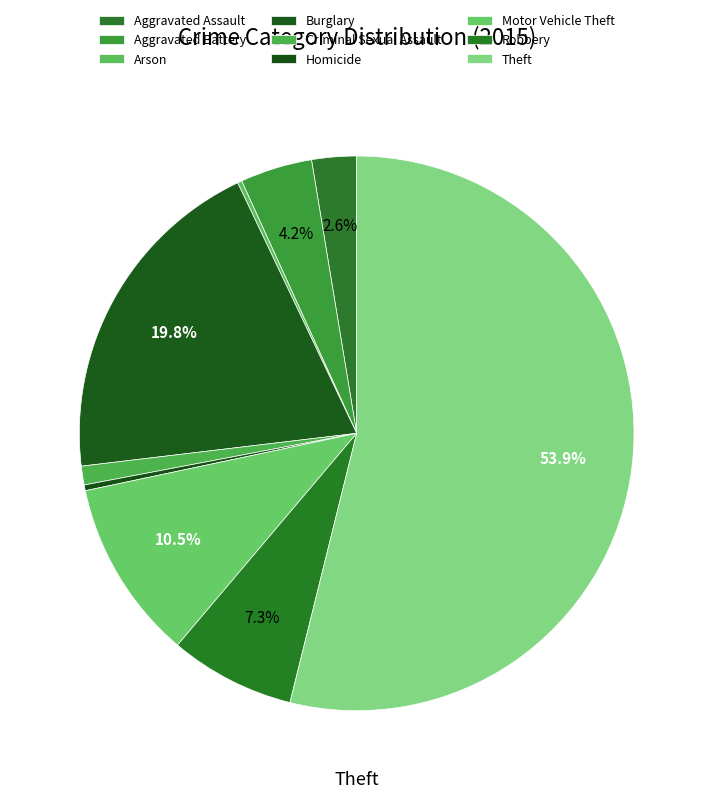

What is the change in value from Aggravated Assault to Criminal Sexual Assault?

-18